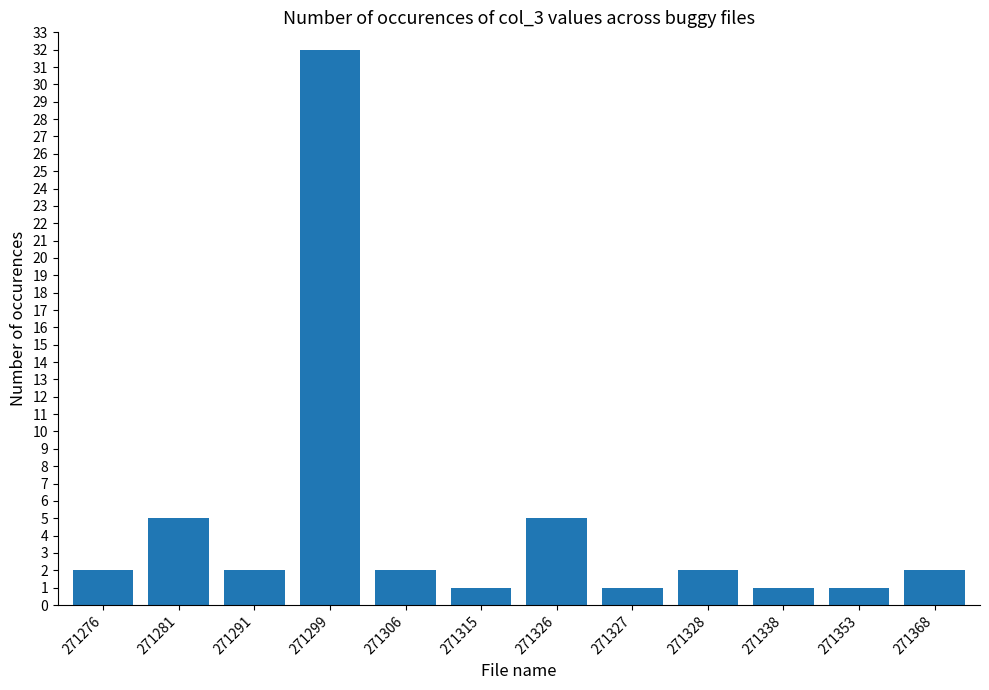

True or false: the data shows 1 at 271315.

True